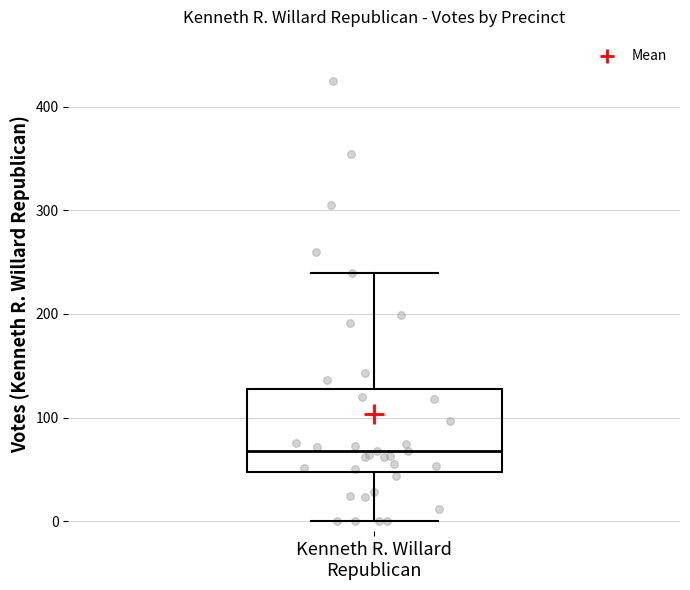

Read this box plot against the y-axis: the position of the median line, the range covered by the box, and the ends of both whiskers. The values are not printed on the chart, so give them approximately, as read against the axis.

median 70, box 50 to 130, whiskers 0 to 240